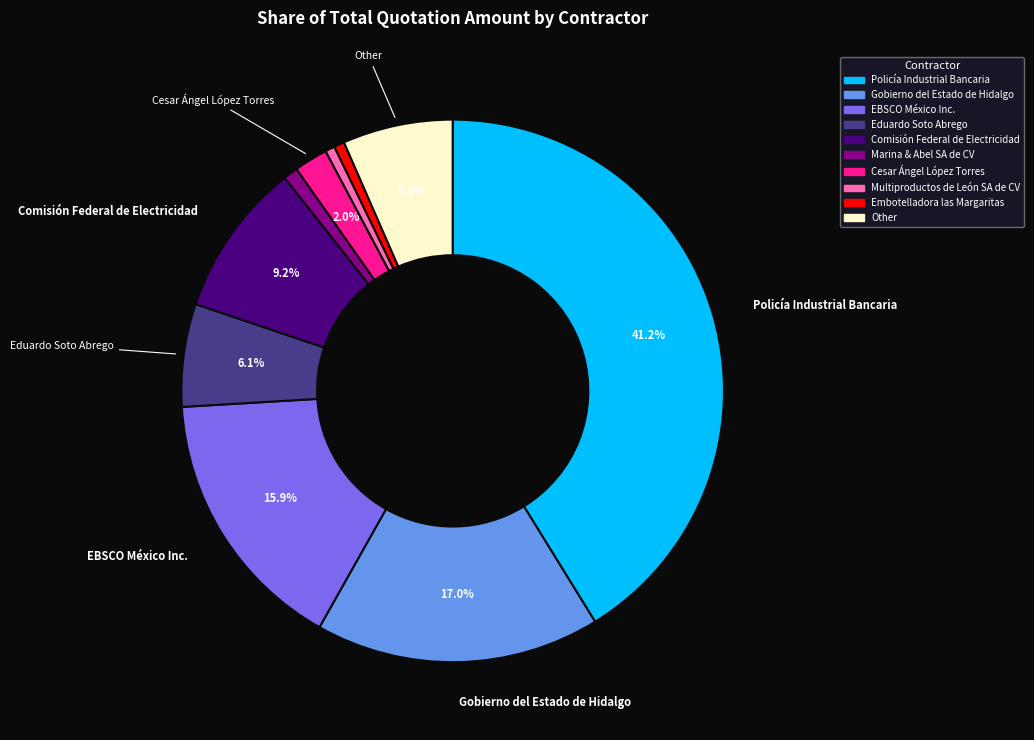

Is there a majority slice in this chart?

No